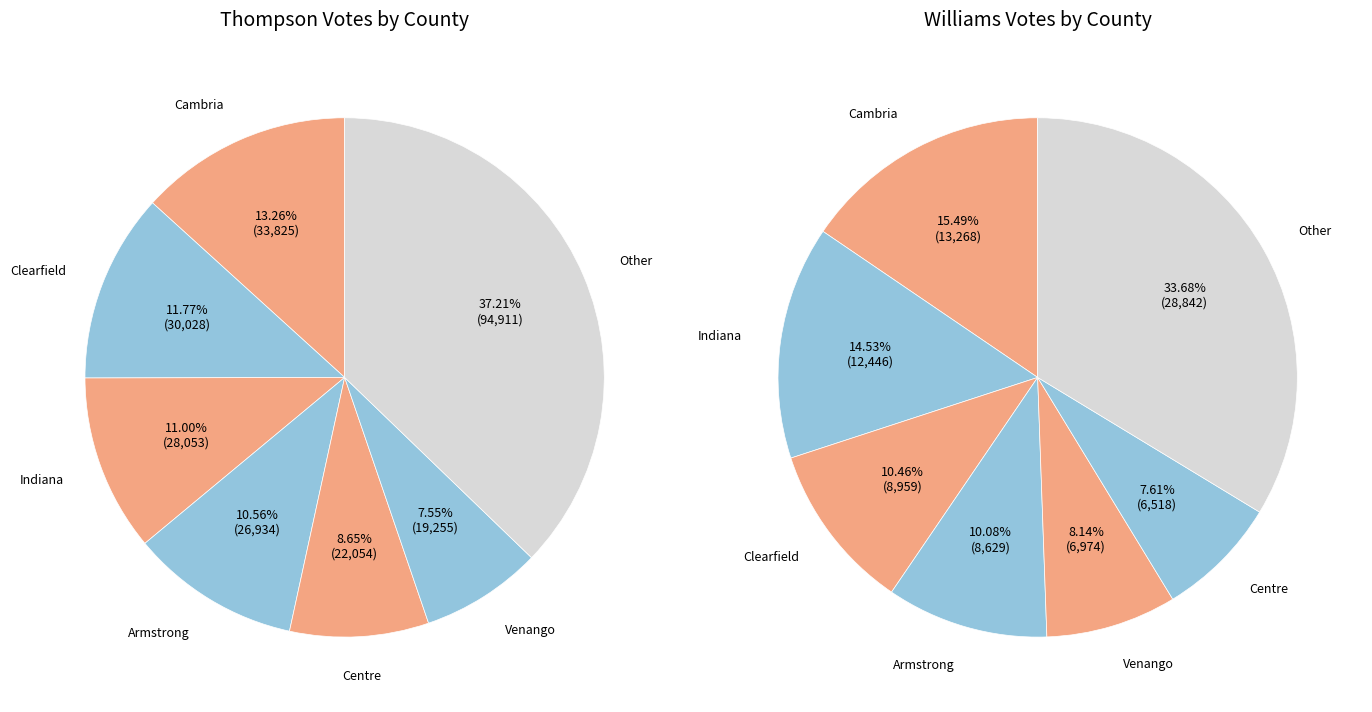

Which series has the largest range (max minus min)?

Thompson (results_thompsong)